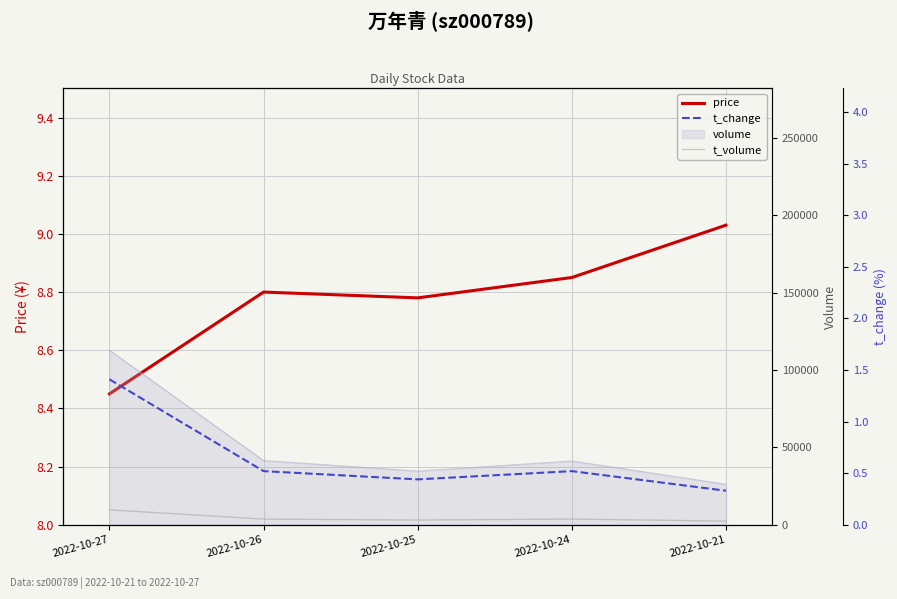

True or false: price and t_change intersect in this chart.

False